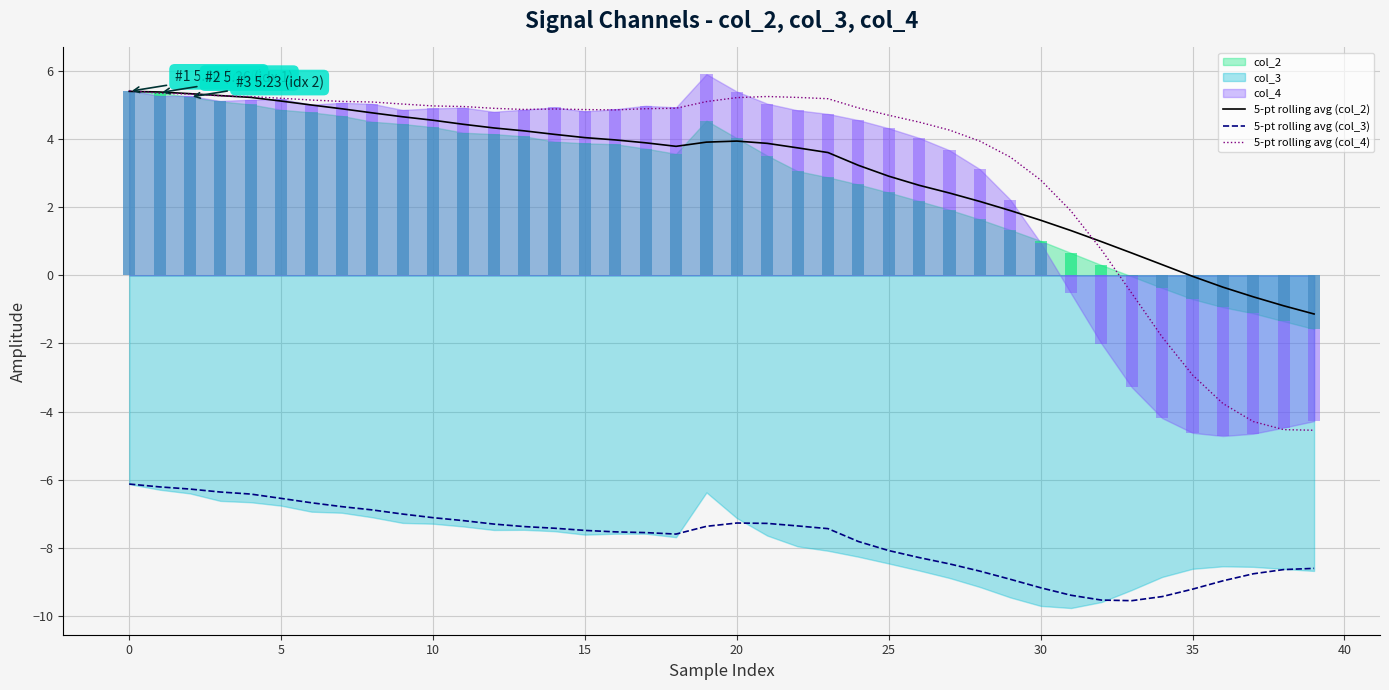

At how many categories does at least one series exceed 4?

28